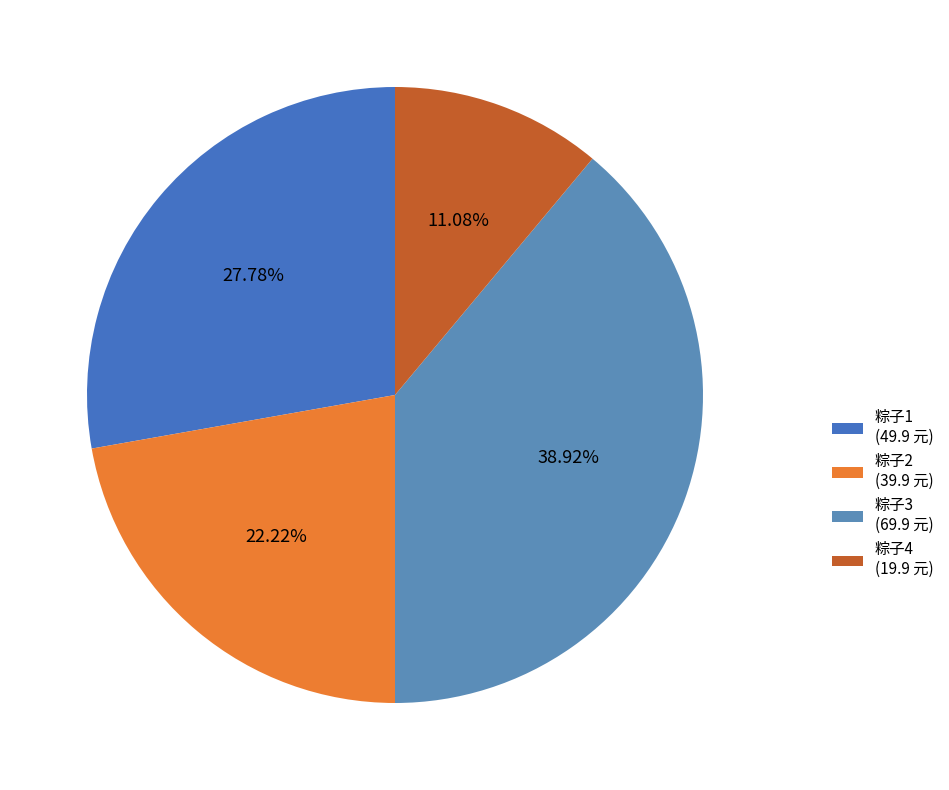

Combined, what portion of the pie is 粽子1 and 粽子4?

38.9%